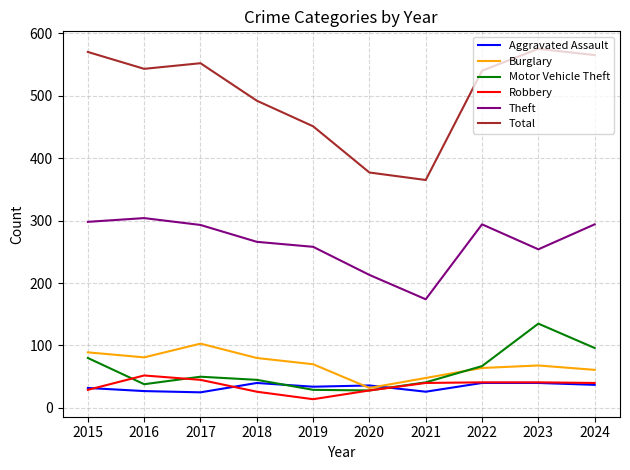

Which series changed the most between 2018 and 2021?

Total